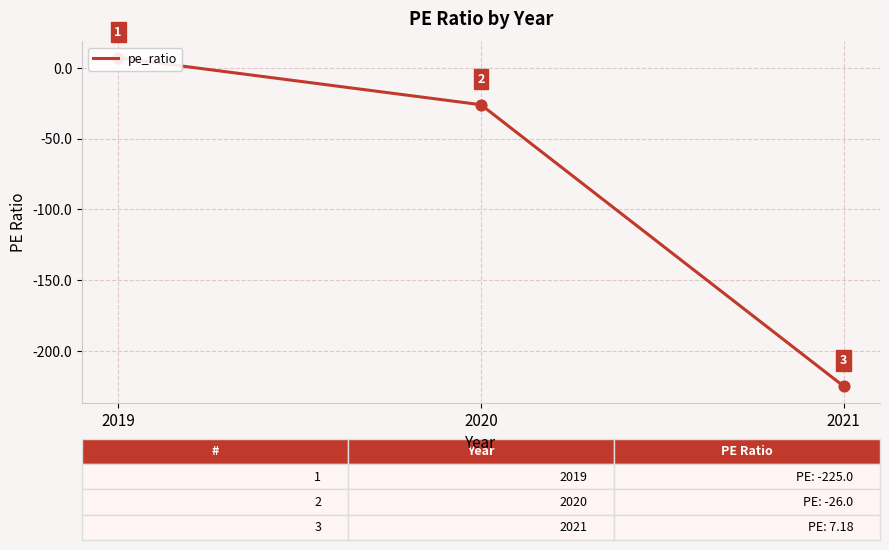

Between 2019 and 2021, which is larger?

2019